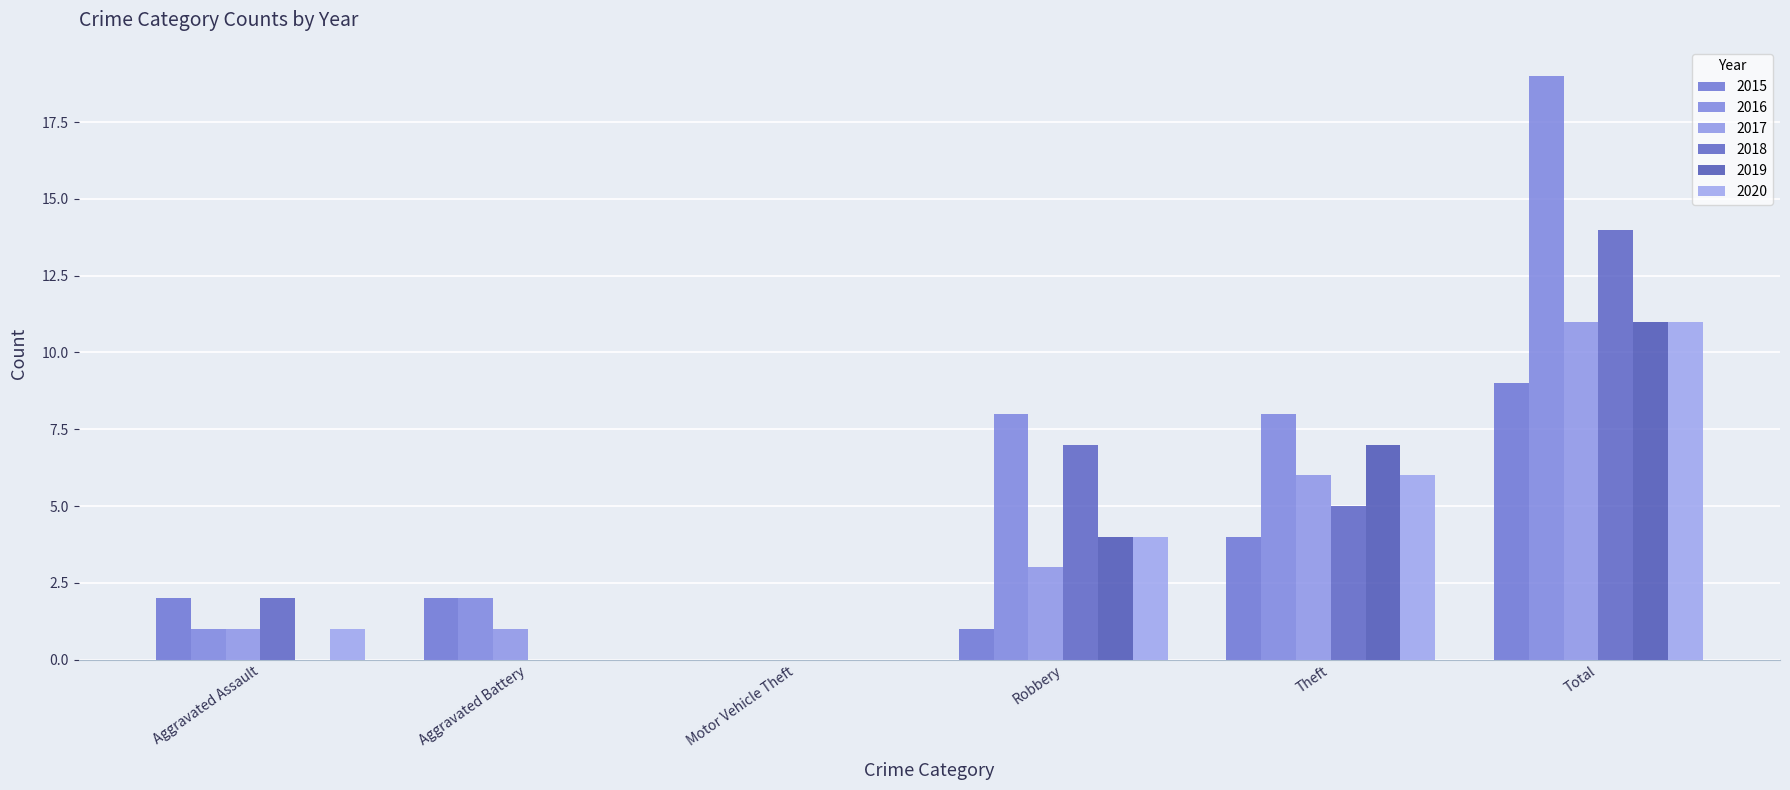

Reading right to left, extract all data points from this chart.

2015: 9	4	1	0	2	2
2016: 19	8	8	0	2	1
2017: 11	6	3	0	1	1
2018: 14	5	7	0	0	2
2019: 11	7	4	0	0	0
2020: 11	6	4	0	0	1